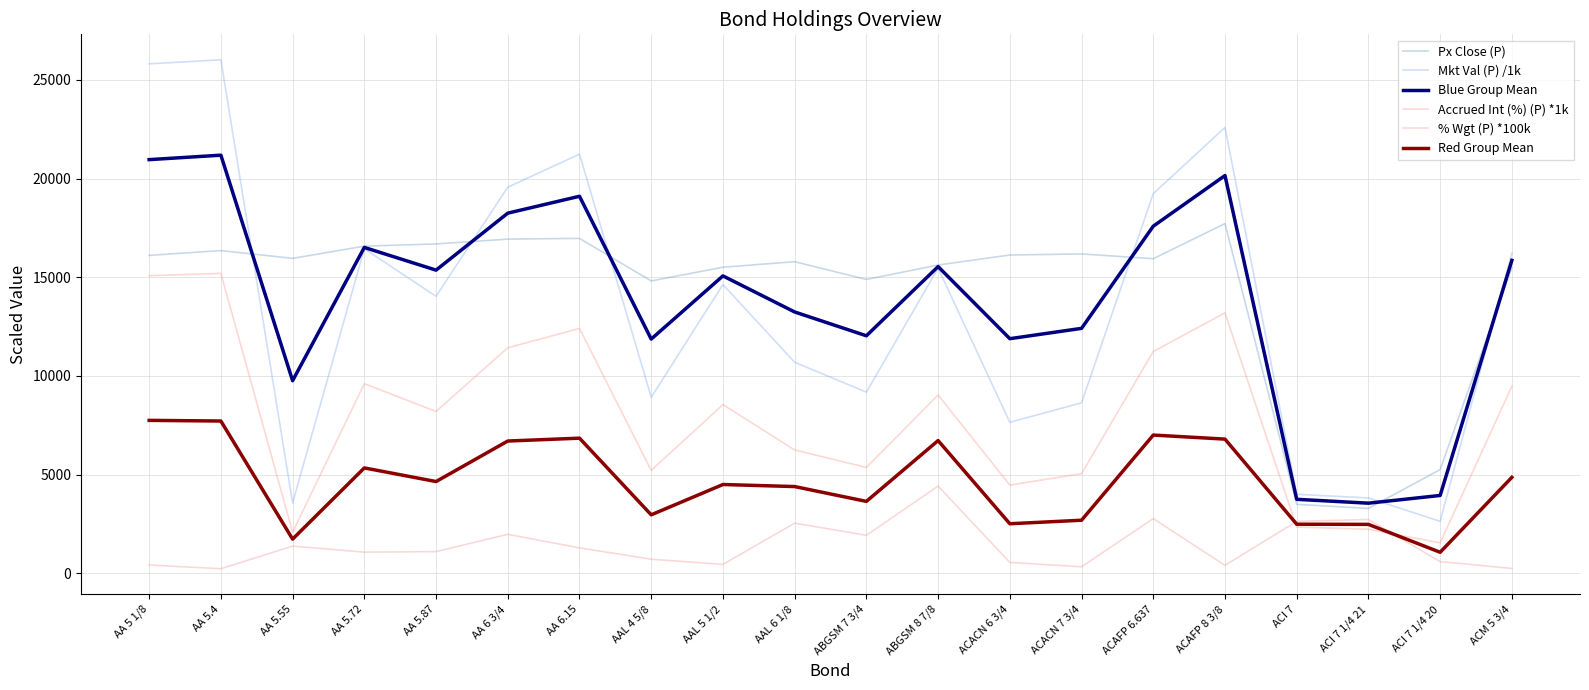

After their last crossing, which series has the higher values: Blue Group Mean or Px Close (P)?

Blue Group Mean